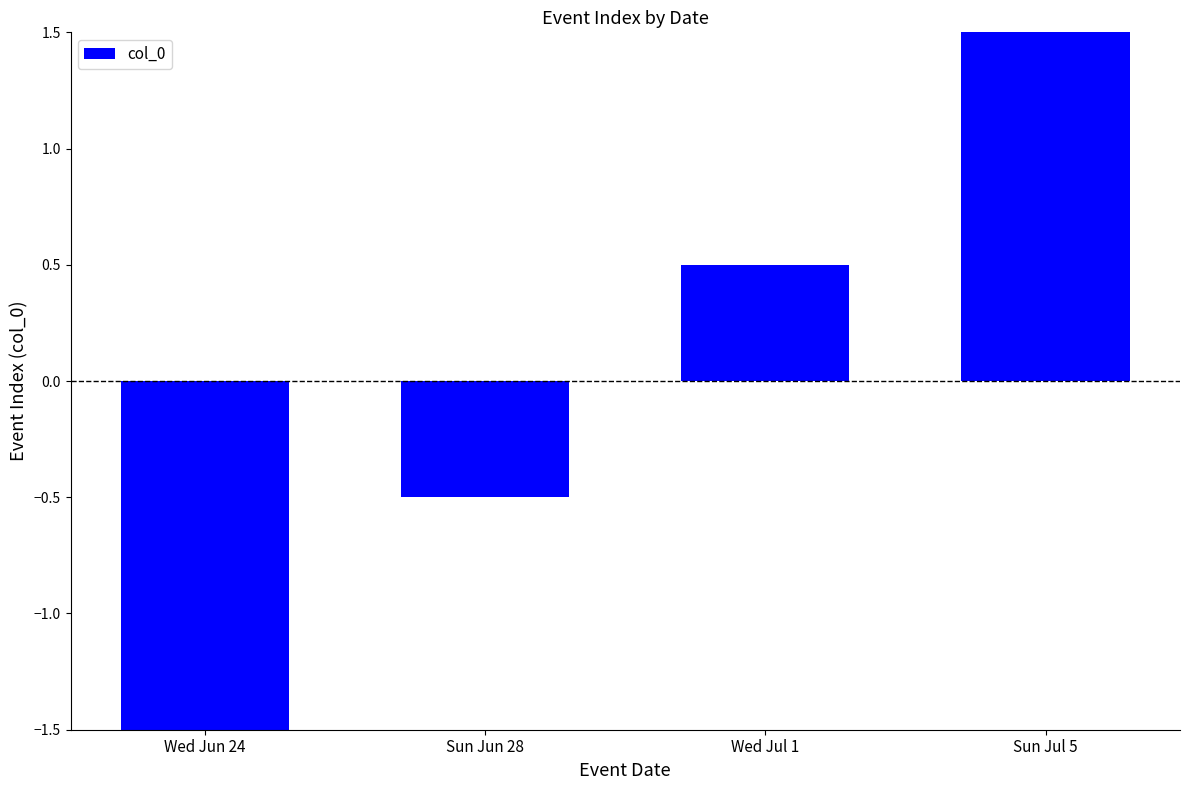

The value at Wed Jul 1 is 0.2. True or false?

False